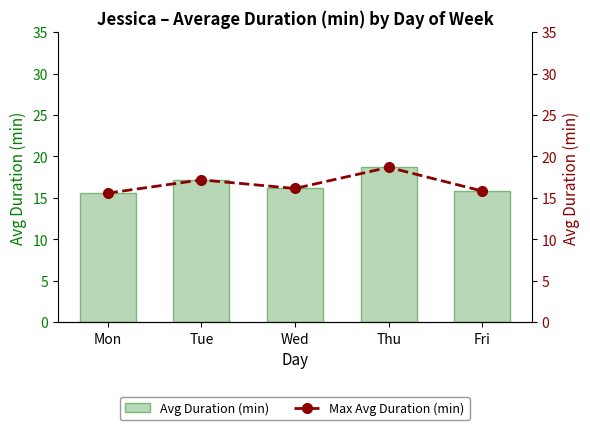

Reading left to right, list all the values displayed in this chart.

Avg Duration (min): 15.6	17.2	16.1	18.7	15.8
Max Avg Duration (min): 15.6	17.2	16.1	18.7	15.8